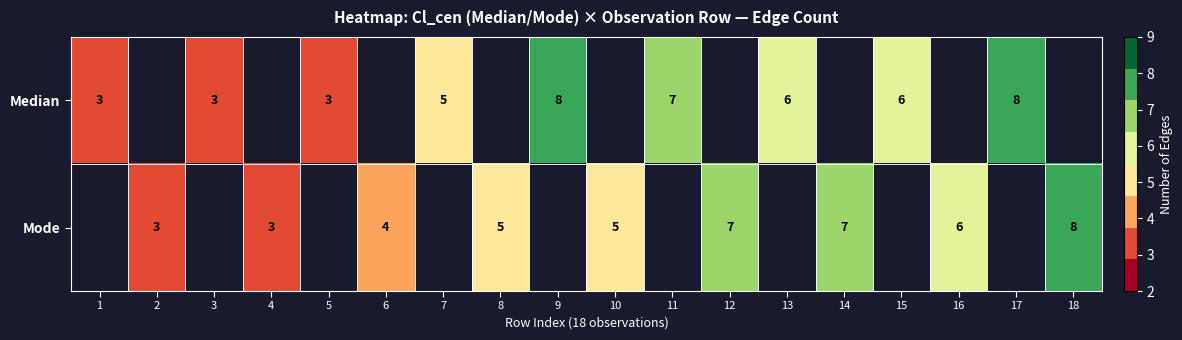

The value of Mode at 2 is 2. True or false?

False